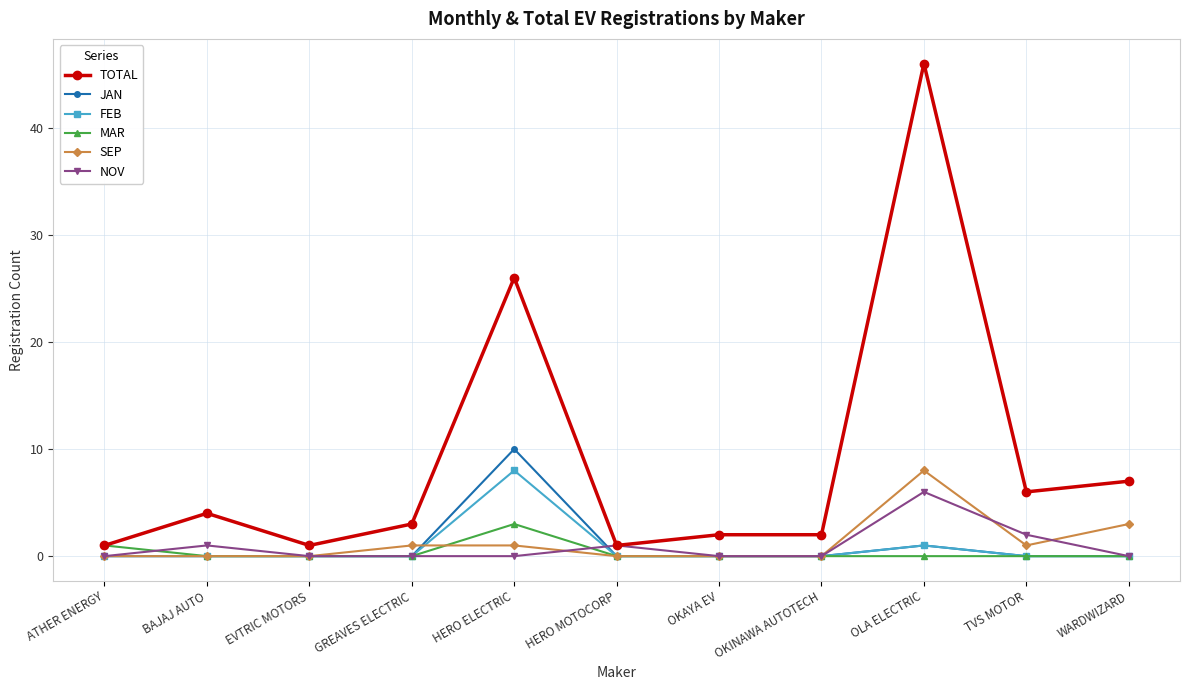

Is this an area chart (filled region under the line)?

No